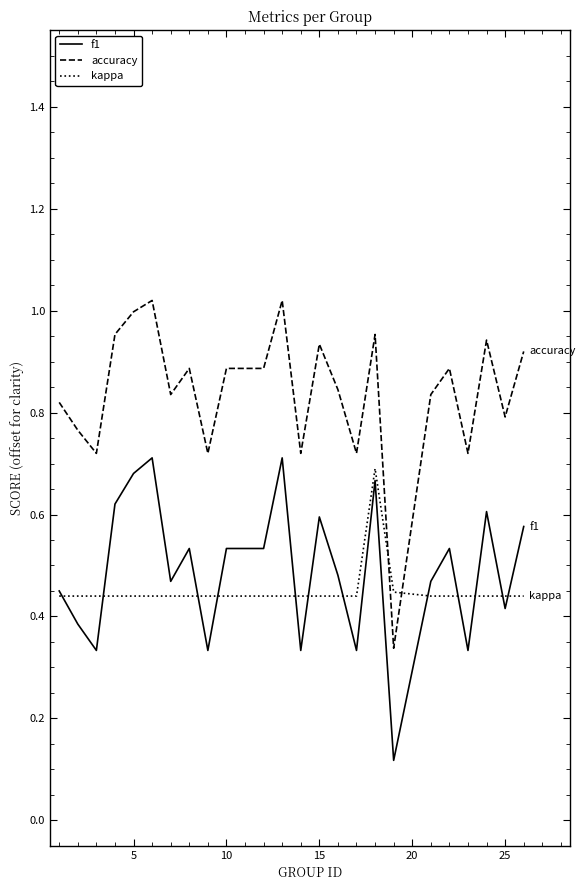

True or false: f1 and accuracy intersect in this chart.

False